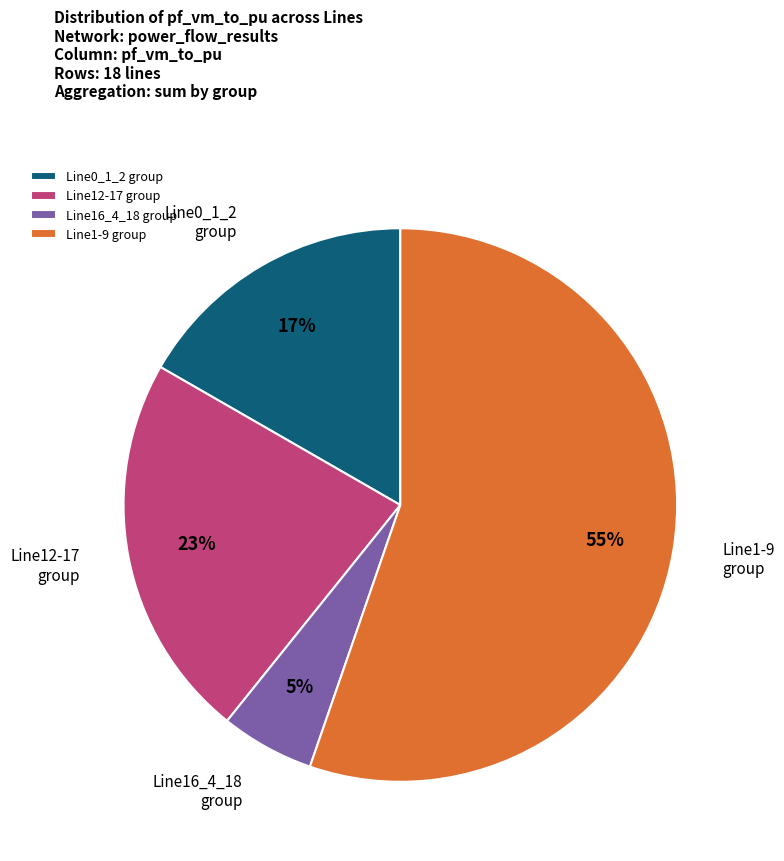

True or false: Line16_4_18 group accounts for 16% of the total.

False